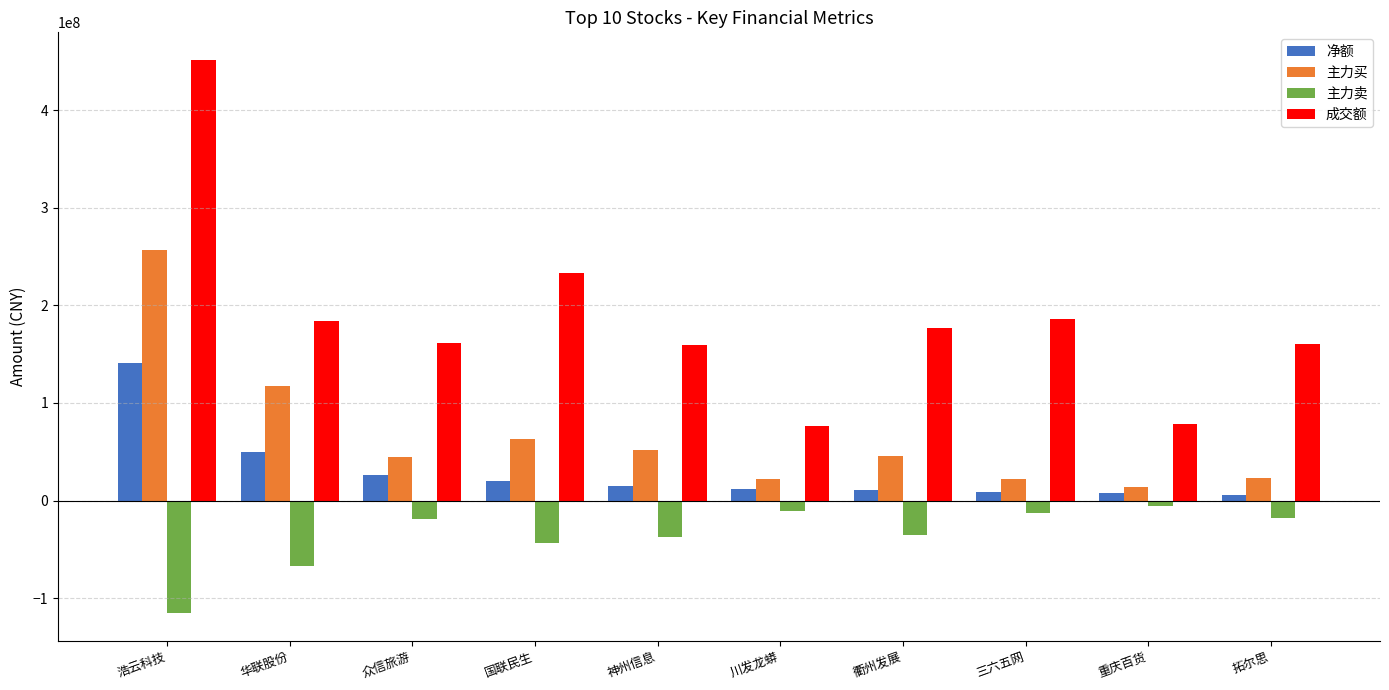

Where does the 净额 series first go above 14386591?

浩云科技